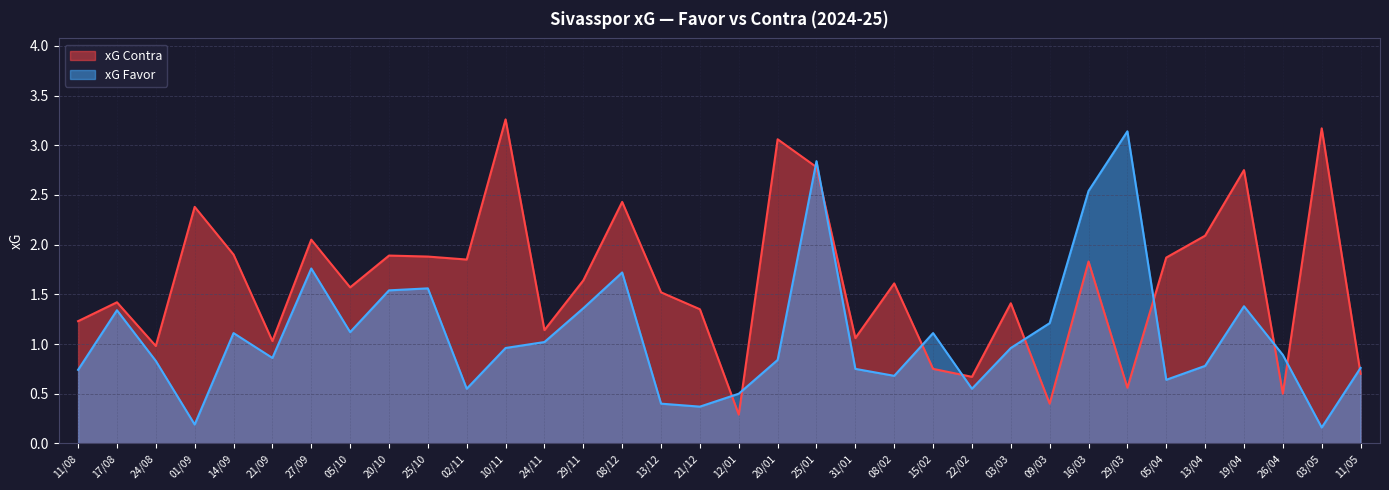

How many lines are shown in the chart?

2